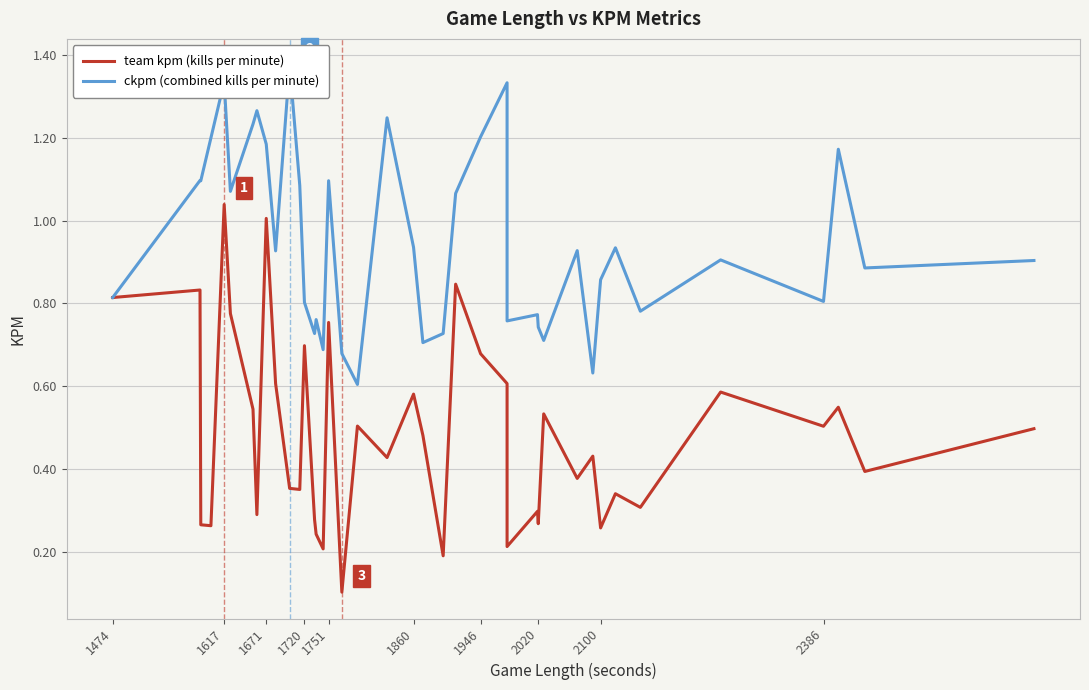

Which series has the largest total across all categories?

ckpm (combined kills per minute)